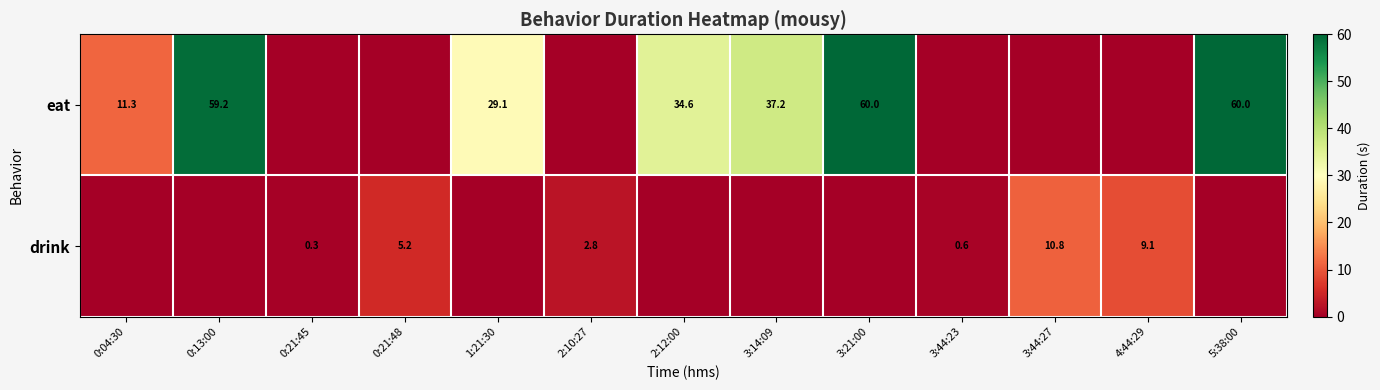

Is it true that eat equals 19.9 at 1:21:30?

False